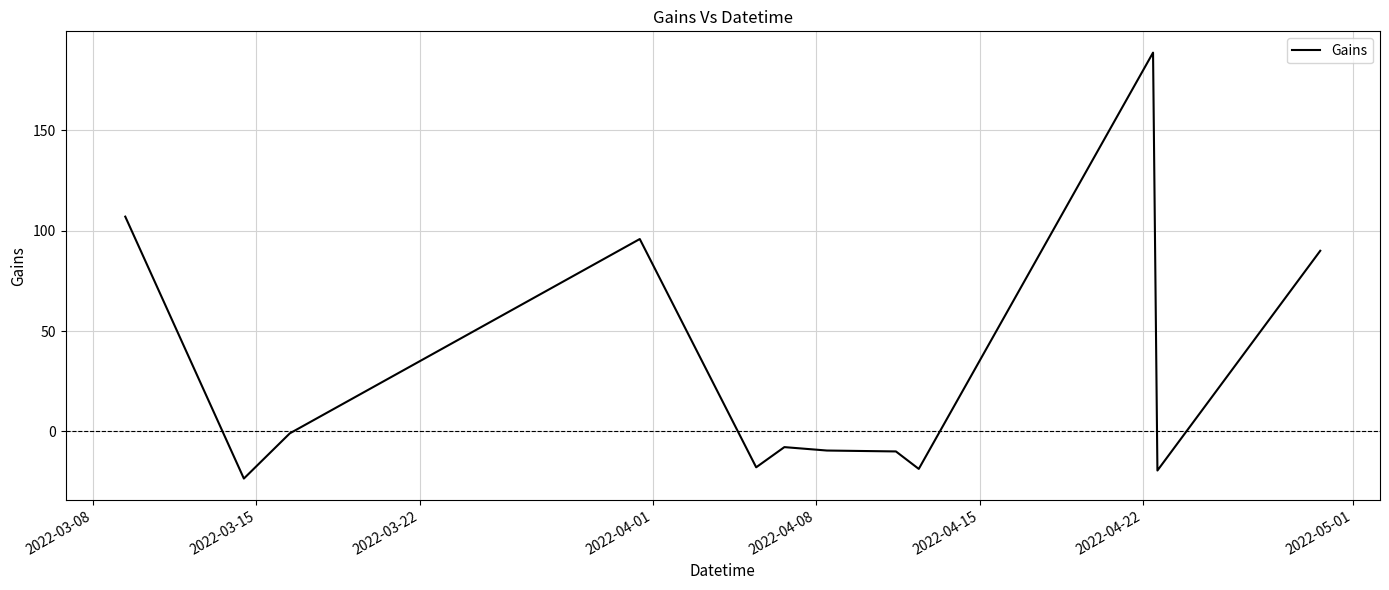

What is the maximum value shown in the chart?

188.6